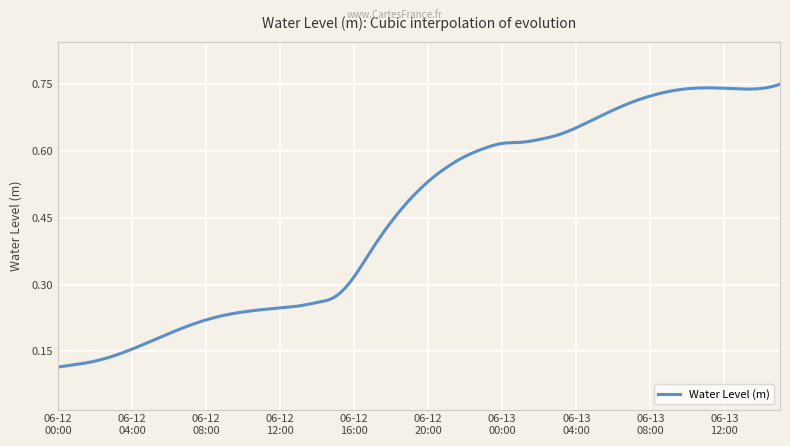

How many values are between 0 and 1?

400